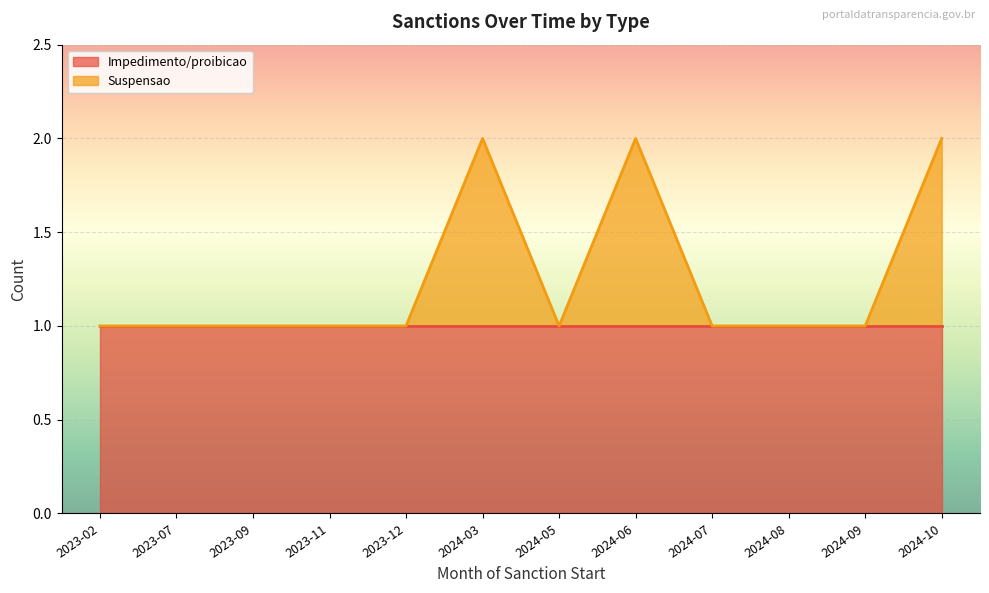

Read the value at 2023-07.

1